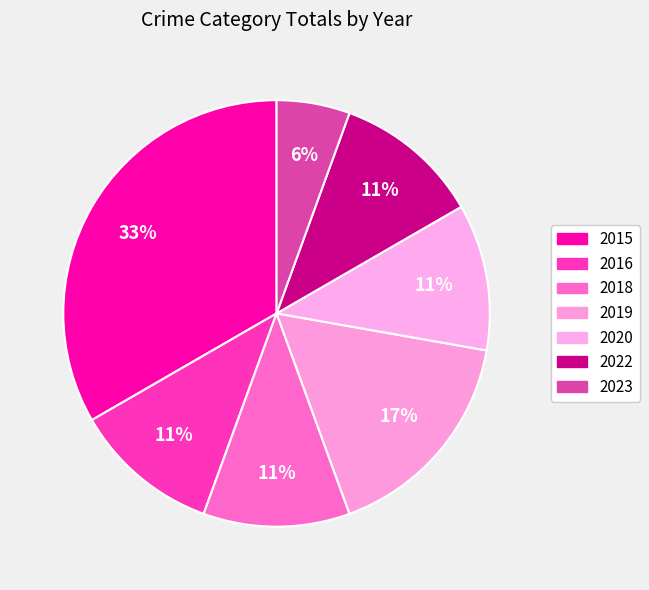

Is there a majority slice in this chart?

No